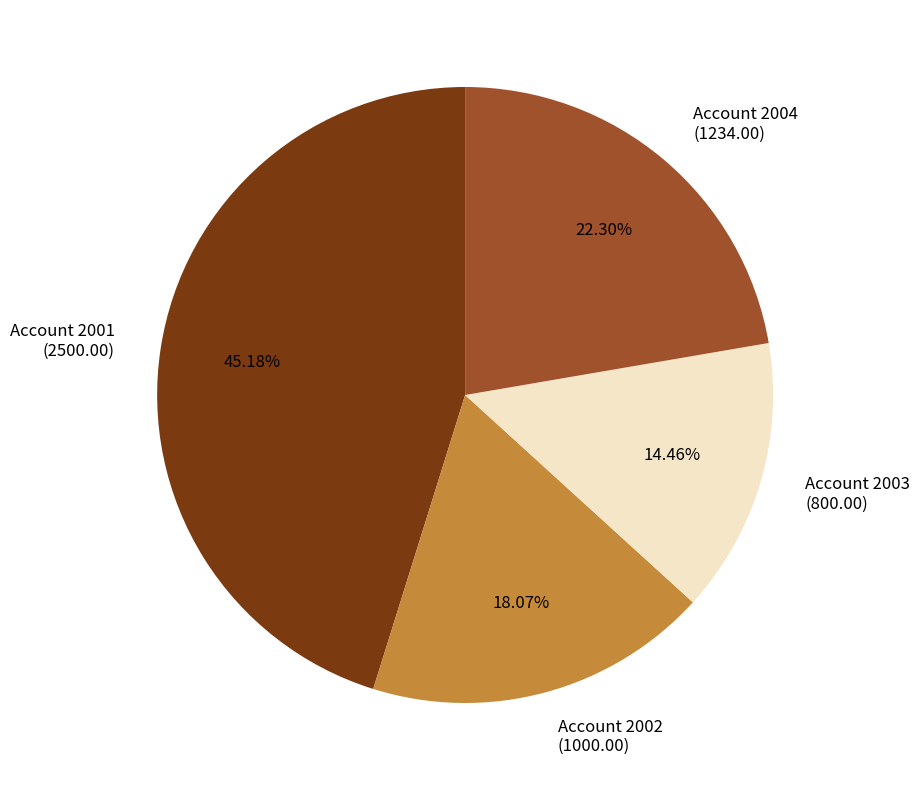

What is the ratio of the value at Account 2004 (1234.00) to the value at Account 2003 (800.00)?

1.5